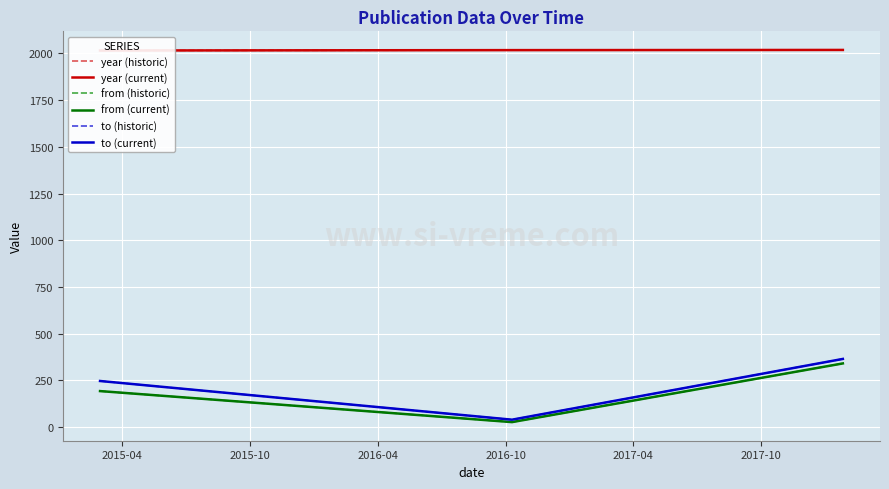

Rank the series by their maximum value, from highest to lowest.

year (historic), year (current), to (historic), to (current), from (historic), from (current)